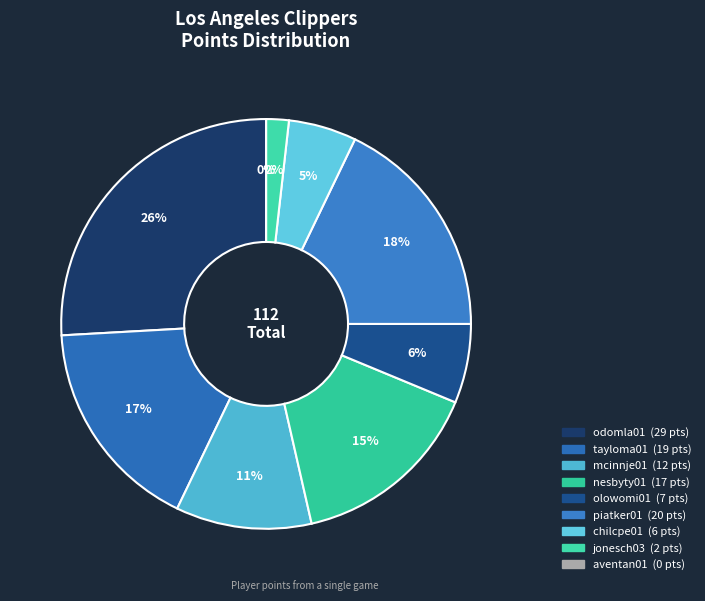

Rank the categories by value from highest to lowest.

odomla01, piatker01, tayloma01, nesbyty01, mcinnje01, olowomi01, chilcpe01, jonesch03, aventan01